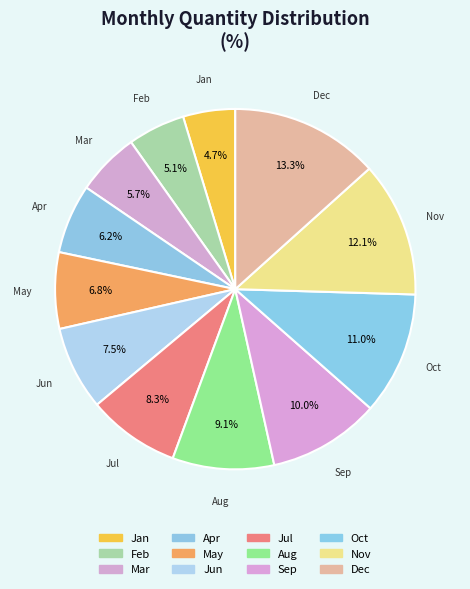

Which slice is the largest?

Dec